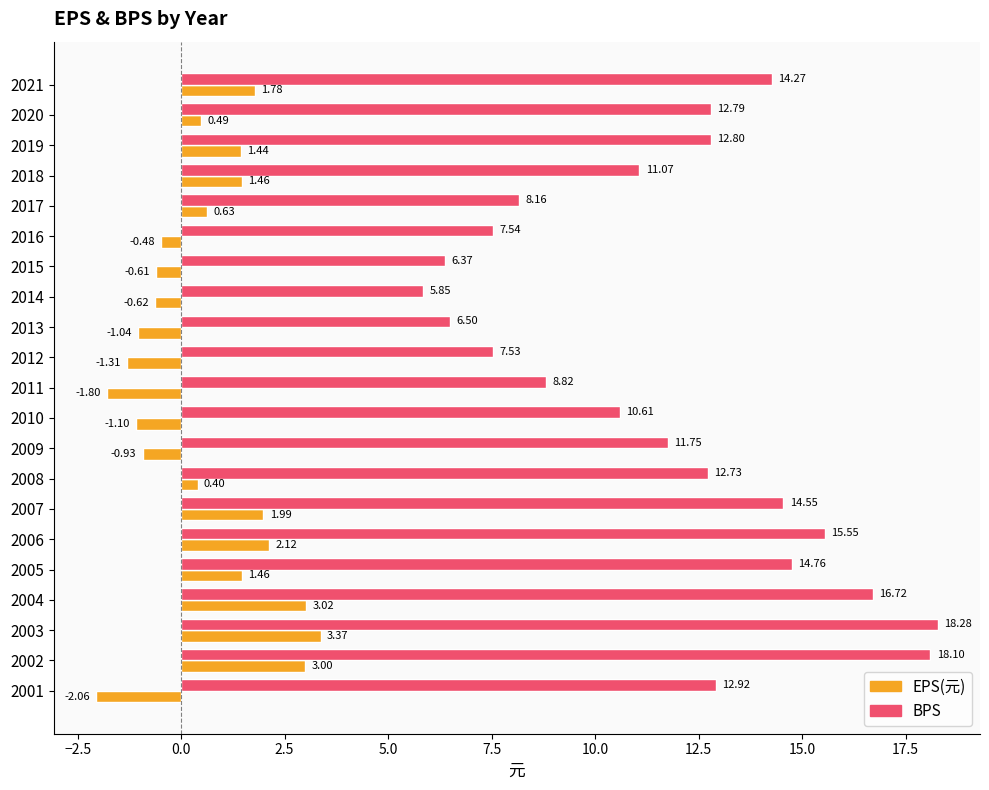

What is the total value across all series at 2020?

13.3